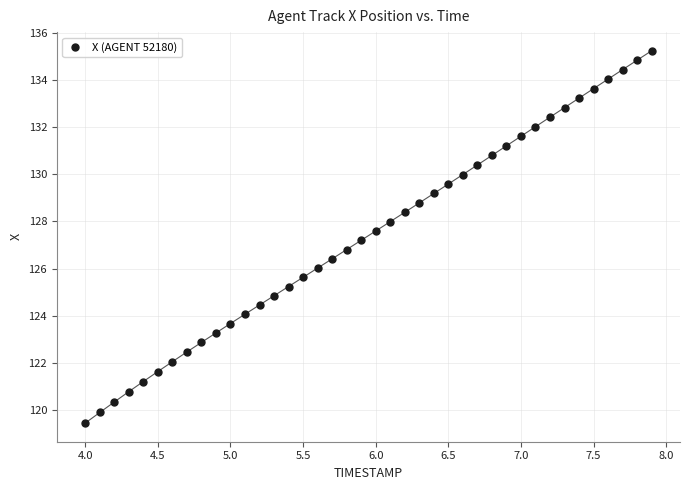

What is the range of X values (max minus min)?

3.9